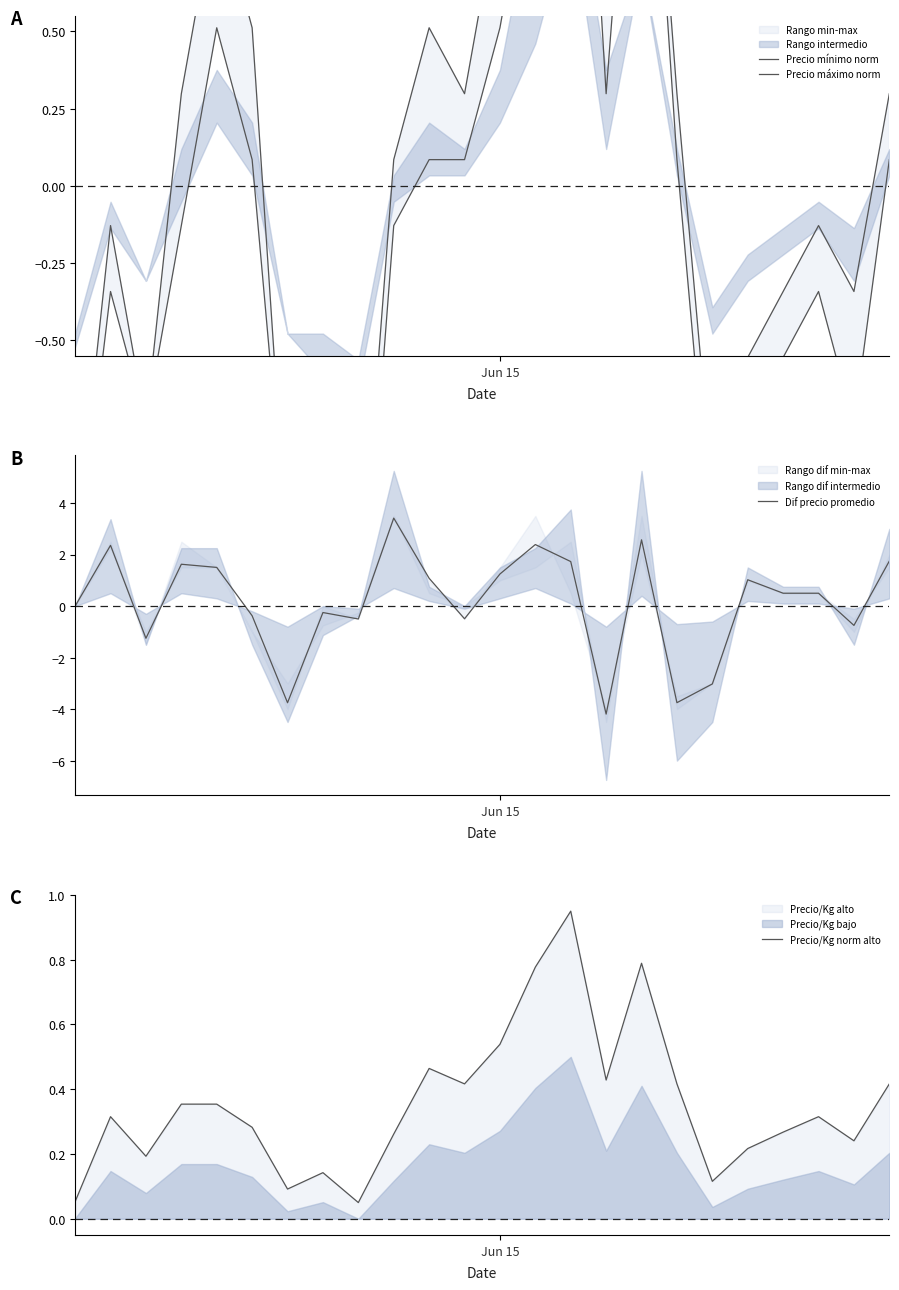

What is the label of the 2nd point from the right?

22